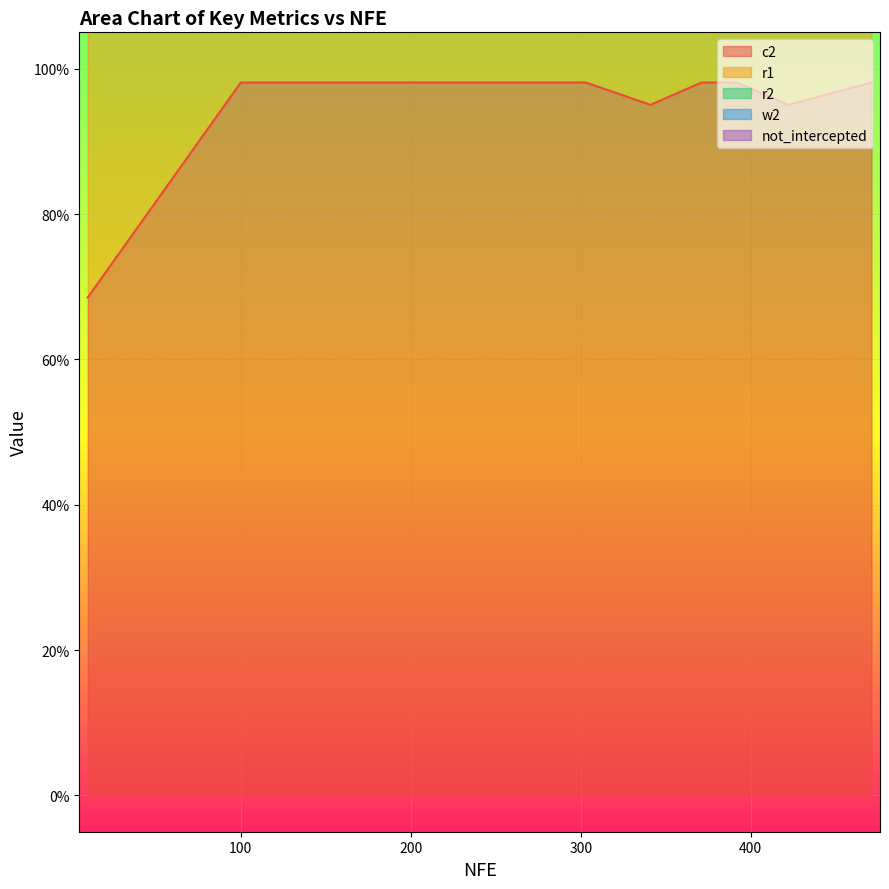

Where is r1 nearest to the value 2?

341